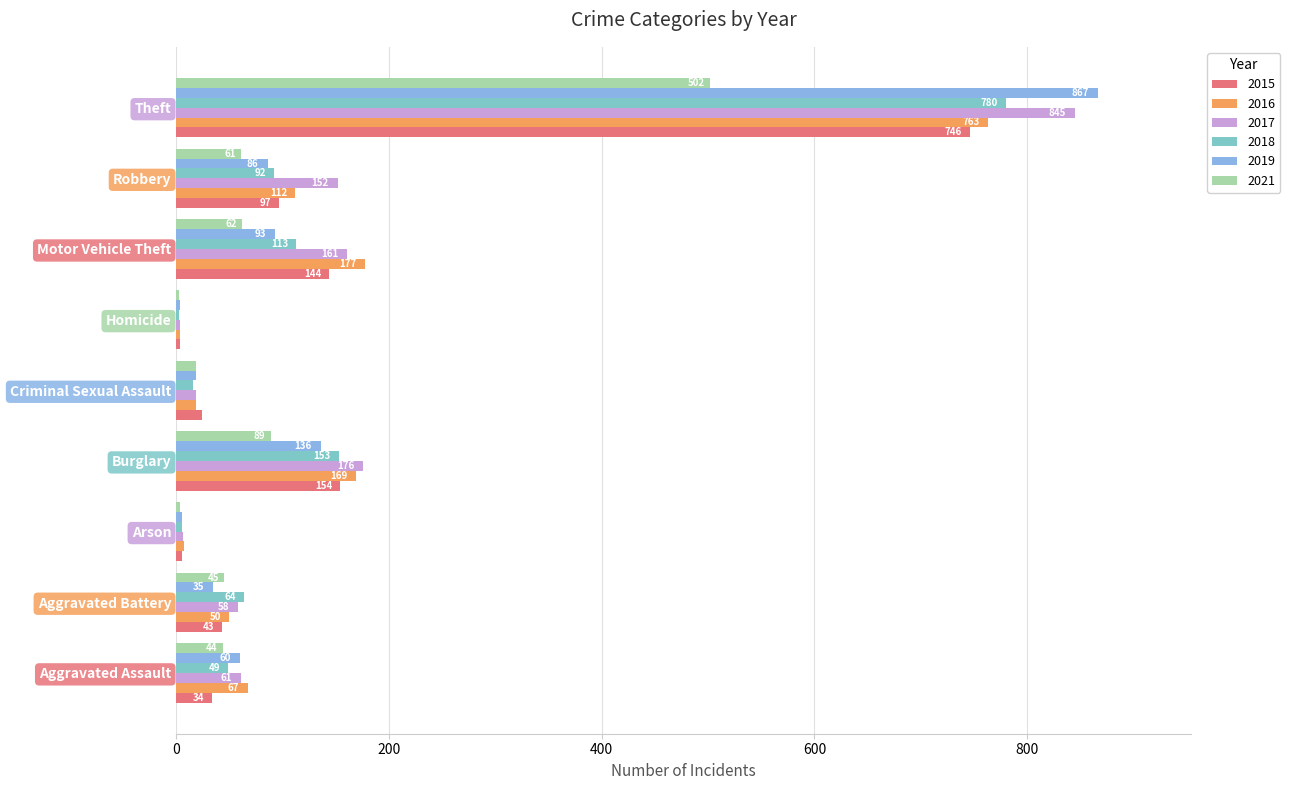

What is the minimum value shown in the chart?

3